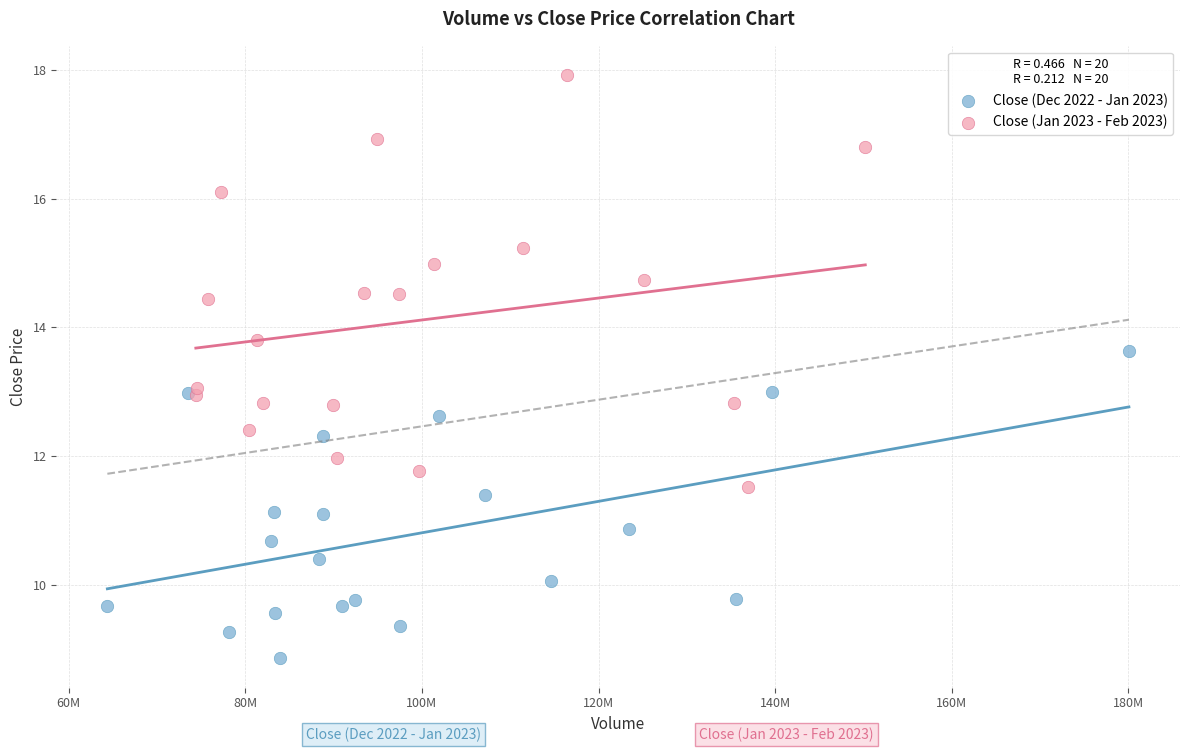

Which series reaches the maximum Y coordinate?

Close (Jan 2023 - Feb 2023)